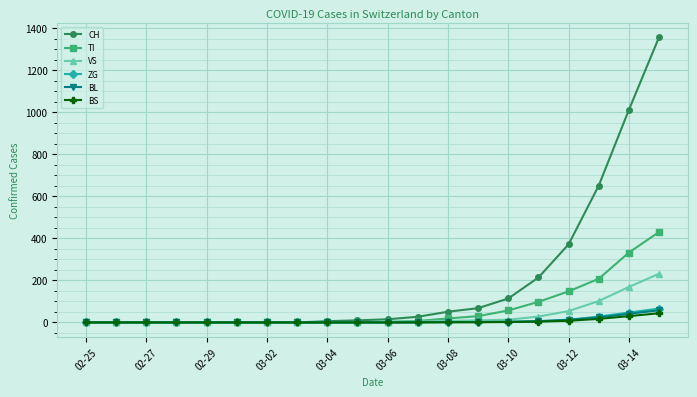

Which series has the widest spread of values?

CH